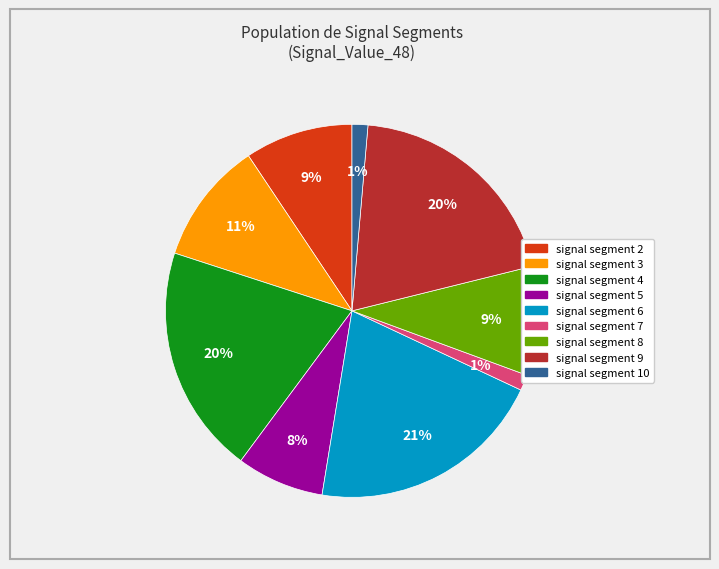

Does any single category account for the majority?

No